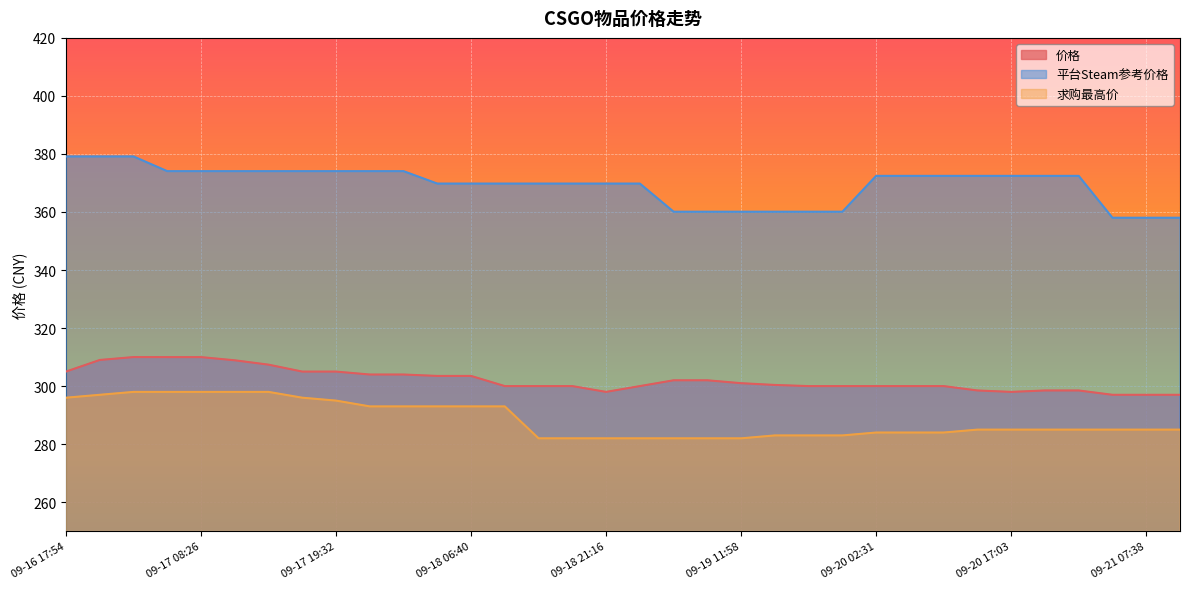

What is the highest value of the 平台Steam参考价格 series?

379.1